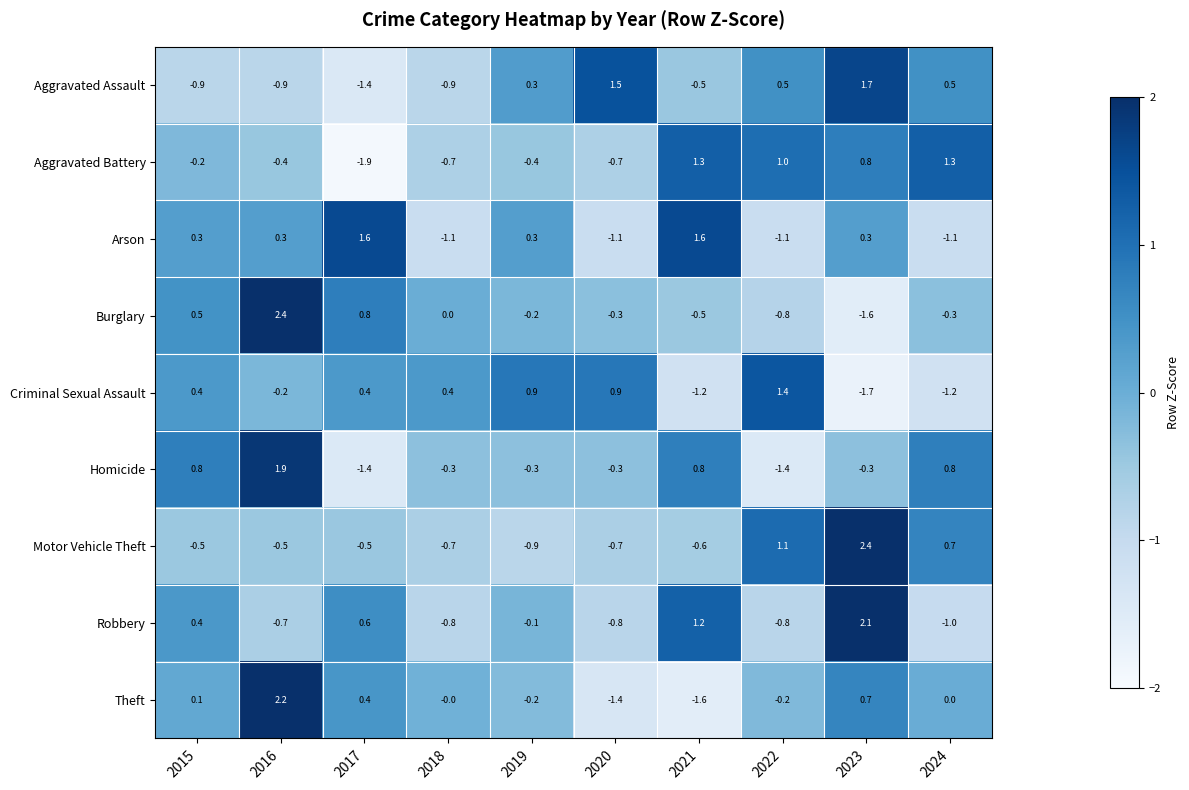

What is the minimum value for Aggravated Battery?

-1.9